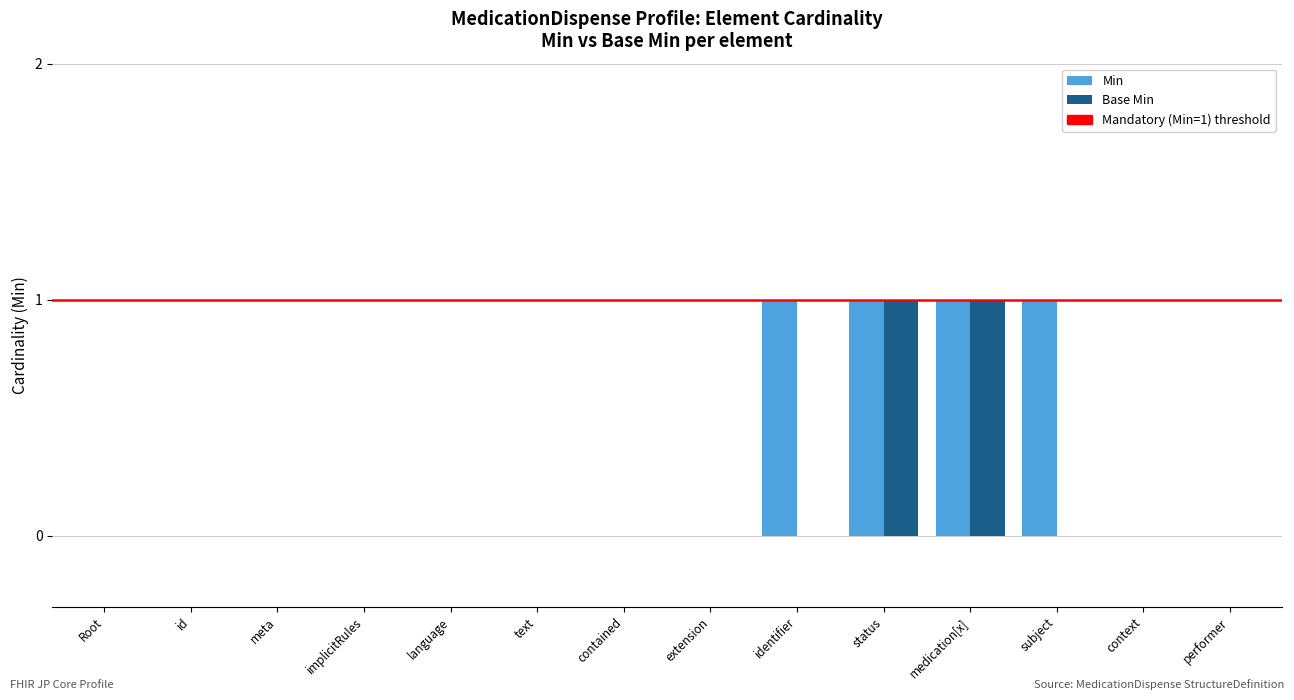

Count the Min values in the range 0 to 1.

14